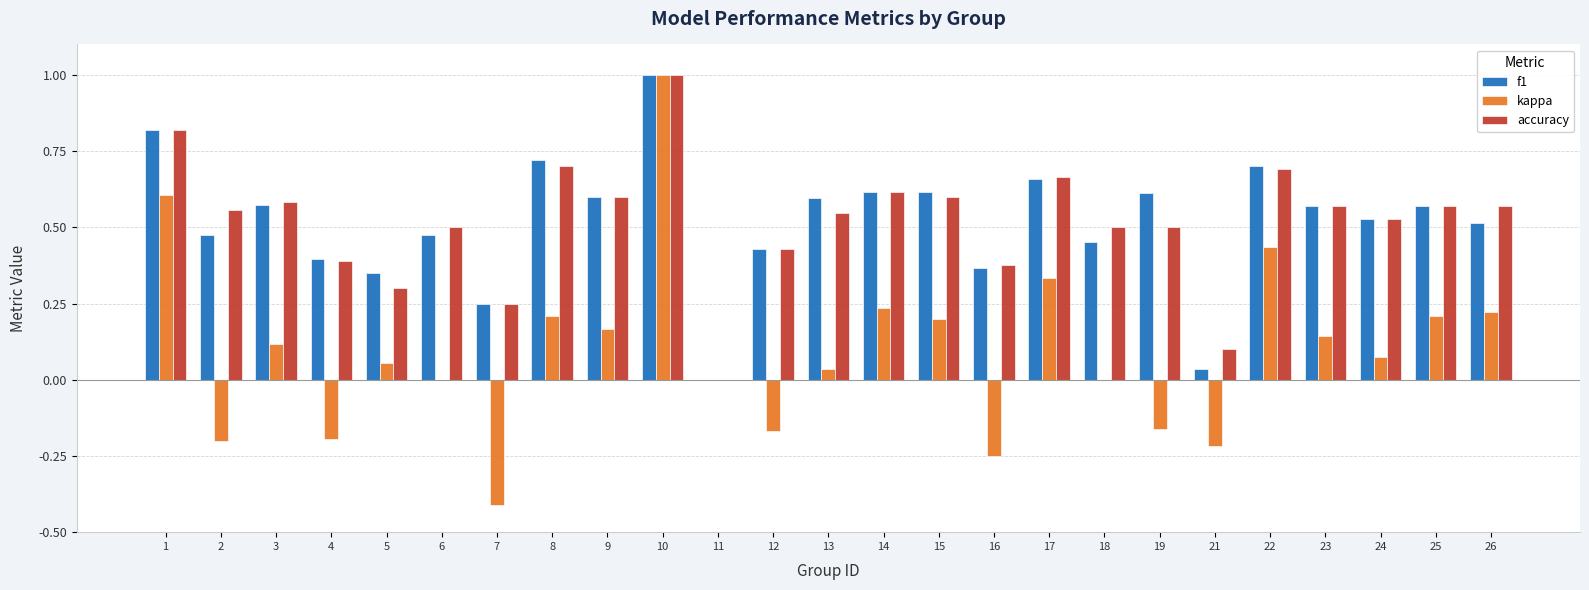

At which label does kappa reach its peak?

10